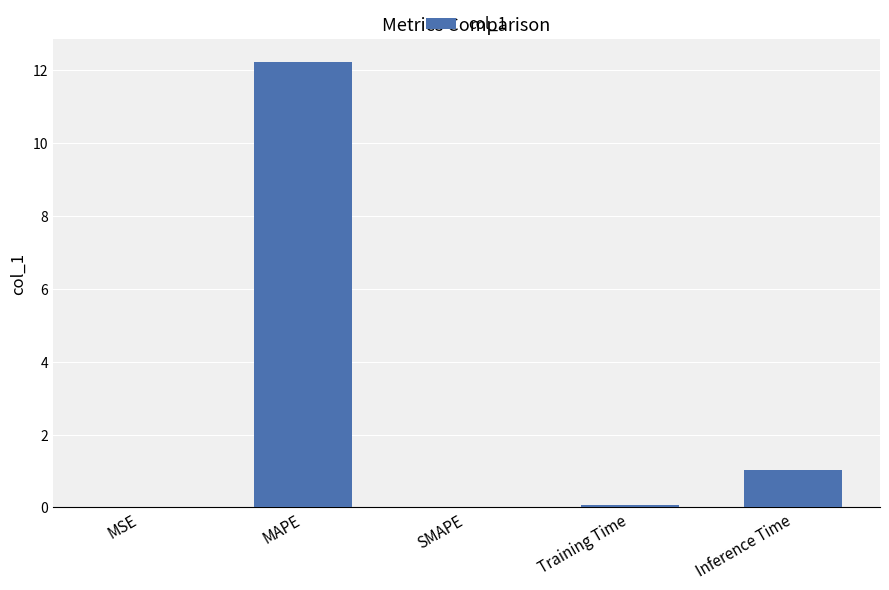

The value at MAPE is 12.2. True or false?

True